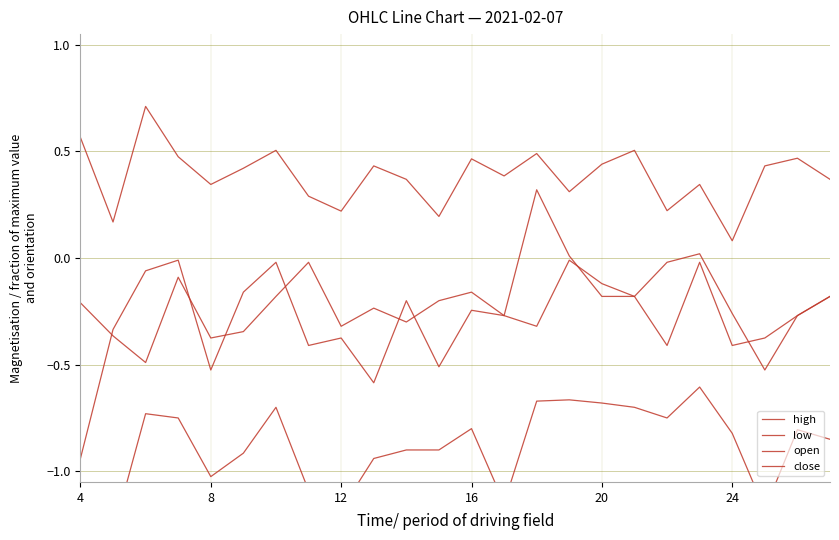

The open series shows -0.2 at 4. True or false?

True